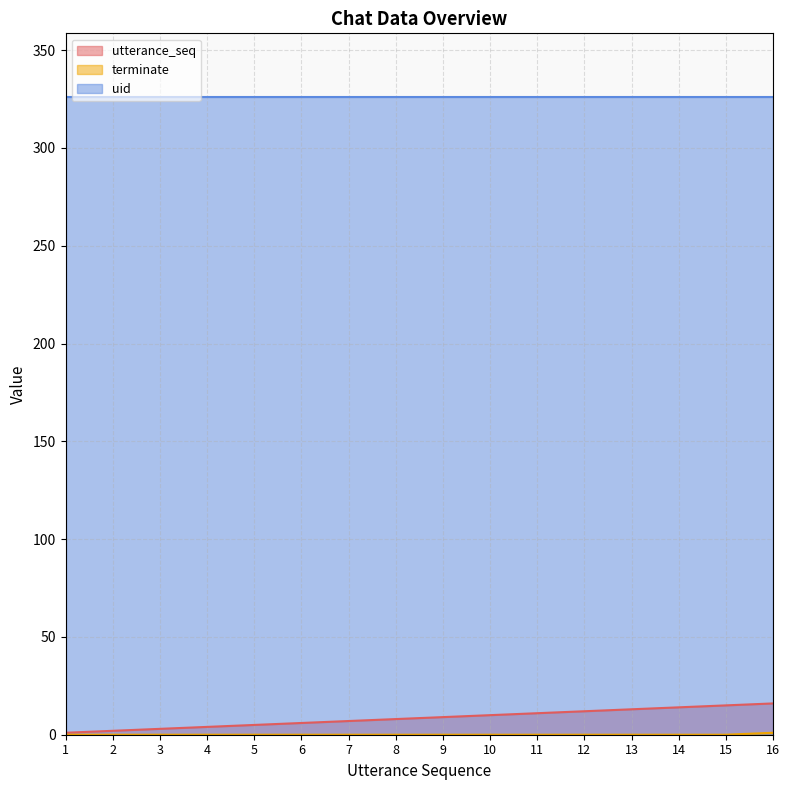

True or false: uid has a value of 81 at 12.

False